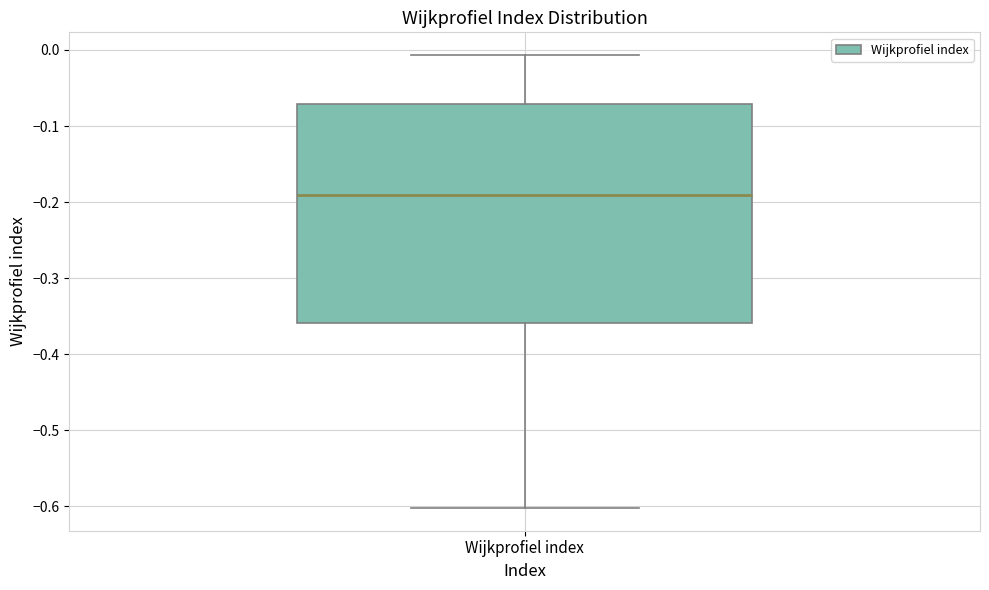

Read this box plot against the y-axis: the position of the median line, the range covered by the box, and the ends of both whiskers. The values are not printed on the chart, so give them approximately, as read against the axis.

median -0.19, box -0.36 to -0.07, whiskers -0.60 to -0.01